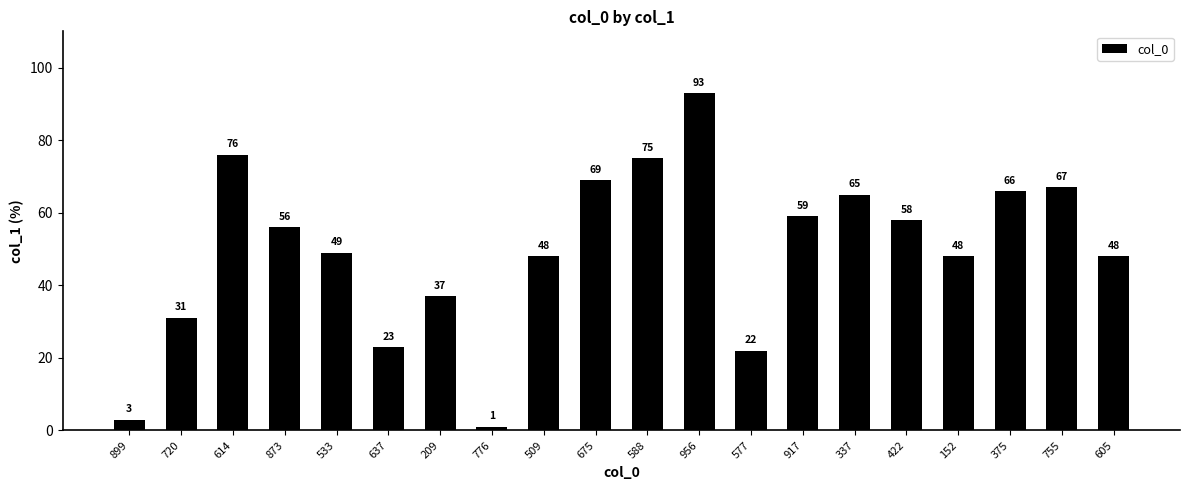

What is the smallest value displayed?

1